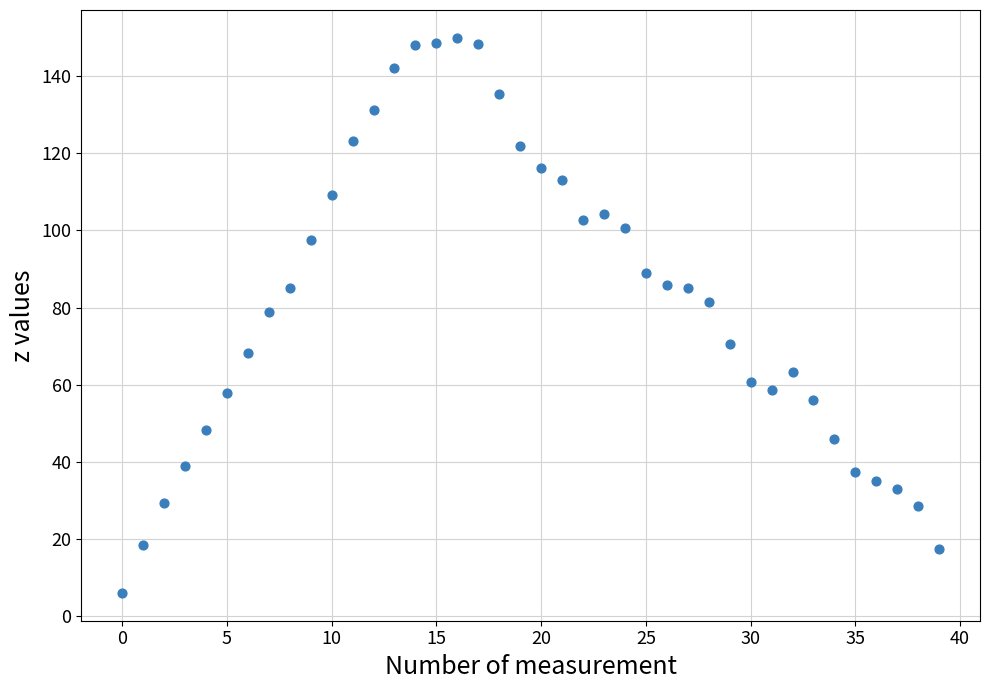

What is the range of Y values (max minus min)?

143.9